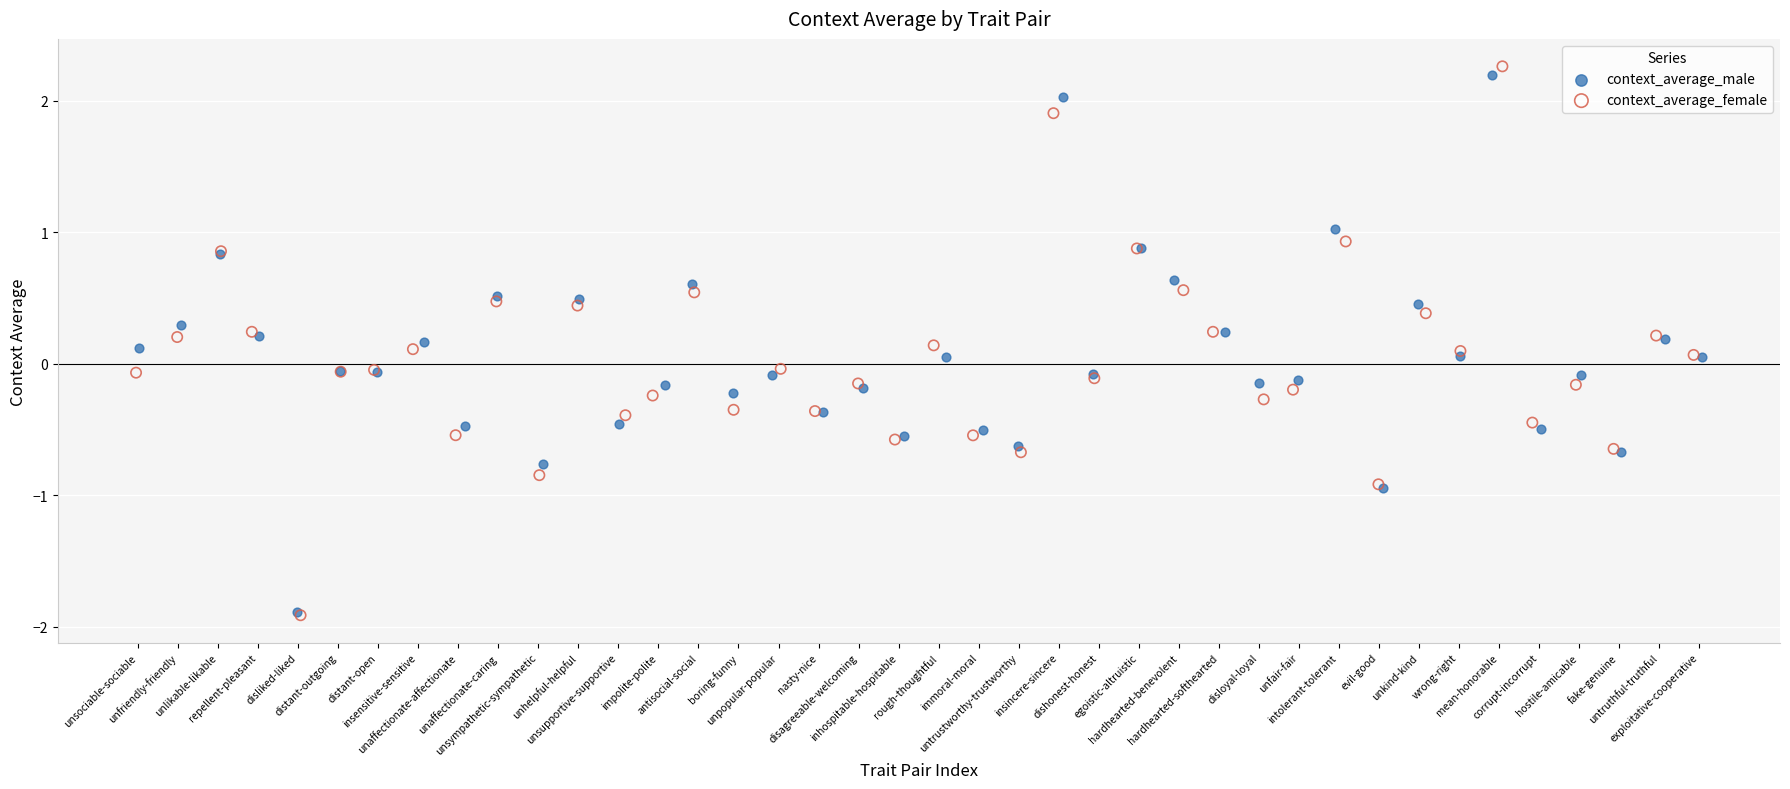

Which series has the widest spread of Y values?

context_average_female